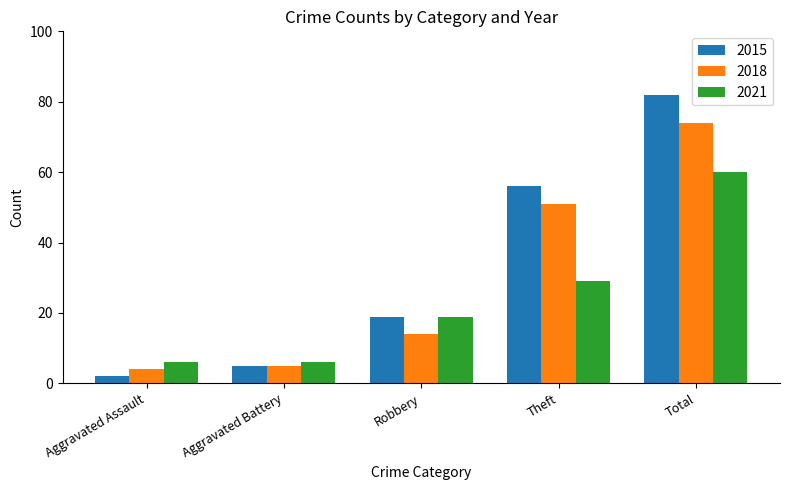

Reading left to right, what are all the values shown in this chart?

2015: Aggravated Assault=2	Aggravated Battery=5	Robbery=19	Theft=56	Total=82
2018: Aggravated Assault=4	Aggravated Battery=5	Robbery=14	Theft=51	Total=74
2021: Aggravated Assault=6	Aggravated Battery=6	Robbery=19	Theft=29	Total=60